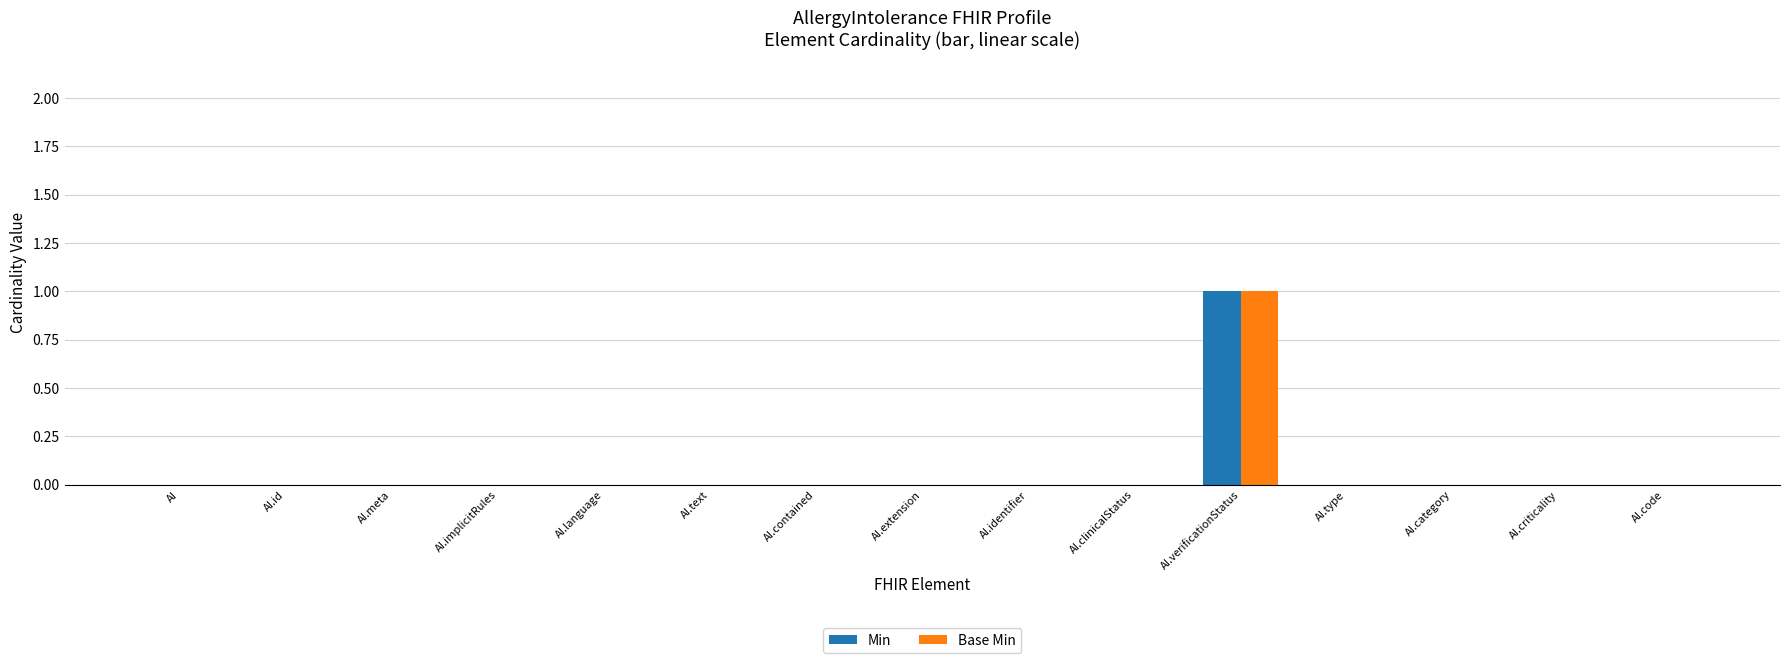

At which category is the sum across all series the highest?

AI.verificationStatus